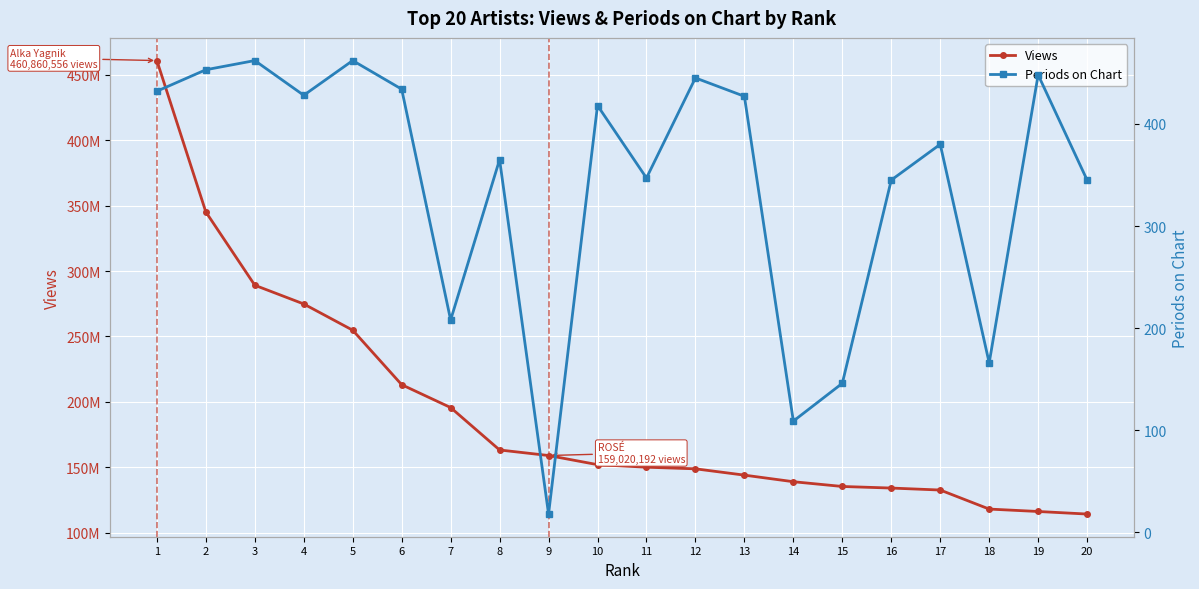

What are all the series names shown in the legend?

Views, Periods on Chart